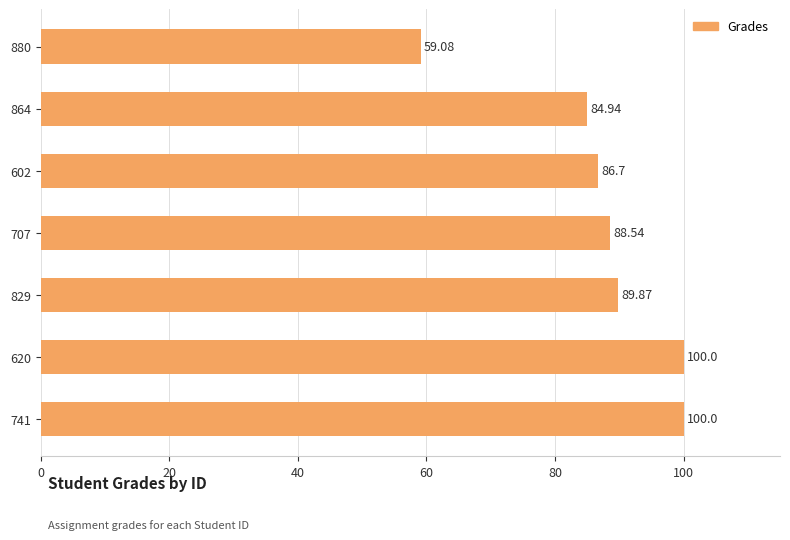

Does the chart contain stacked bars?

No